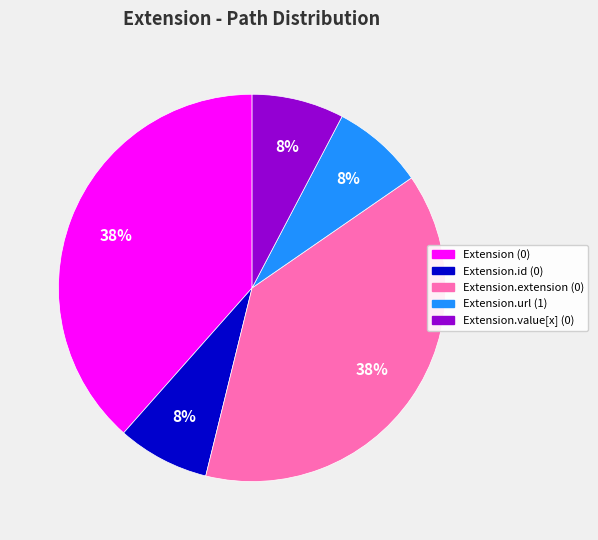

Does any single category account for the majority?

No